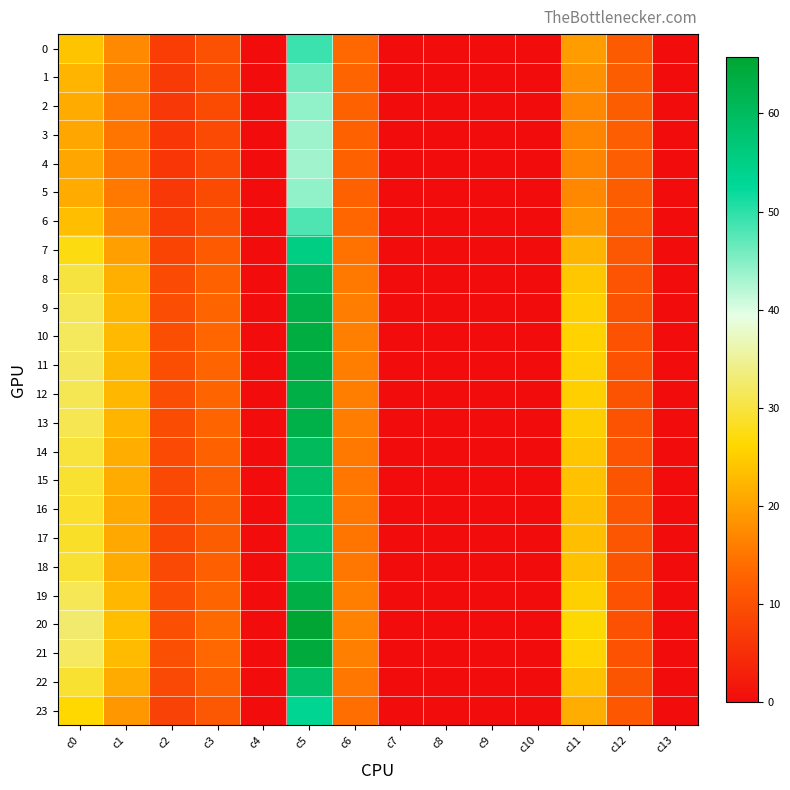

What is the difference between the highest and lowest values at c1?

8.5